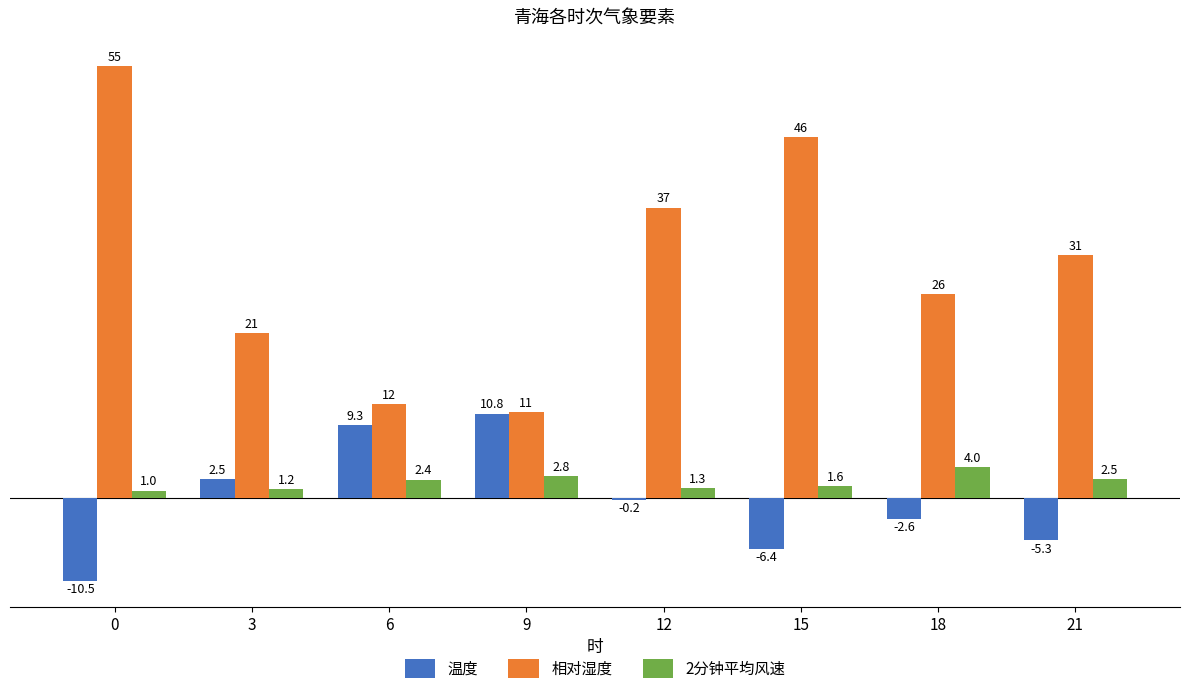

Are the bars grouped side by side (vs. stacked)?

Yes